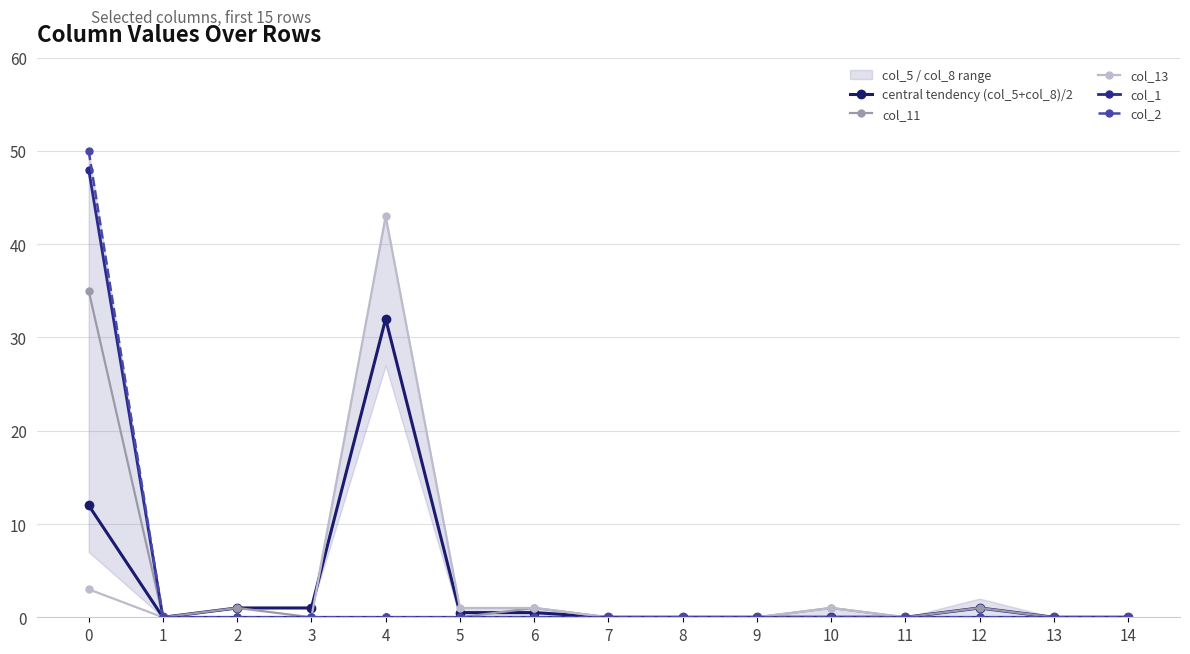

Reading left to right, extract all data points from this chart.

central tendency (col_5+col_8)/2: 0=12.0	1=0.0	2=1.0	3=1.0	4=32.0	5=0.5	6=0.5	7=0.0	8=0.0	9=0.0	10=0.0	11=0.0	12=1.0	13=0.0	14=0.0
col_11: 0=35.0	1=0.0	2=1.0	3=0.0	4=0.0	5=0.0	6=1.0	7=0.0	8=0.0	9=0.0	10=1.0	11=0.0	12=1.0	13=0.0	14=0.0
col_13: 0=3.0	1=0.0	2=0.0	3=0.0	4=43.0	5=1.0	6=1.0	7=0.0	8=0.0	9=0.0	10=1.0	11=0.0	12=0.0	13=0.0	14=0.0
col_1: 0=48.0	1=0.0	2=0.0	3=0.0	4=0.0	5=0.0	6=0.0	7=0.0	8=0.0	9=0.0	10=0.0	11=0.0	12=0.0	13=0.0	14=0.0
col_2: 0=50.0	1=0.0	2=0.0	3=0.0	4=0.0	5=0.0	6=0.0	7=0.0	8=0.0	9=0.0	10=0.0	11=0.0	12=0.0	13=0.0	14=0.0